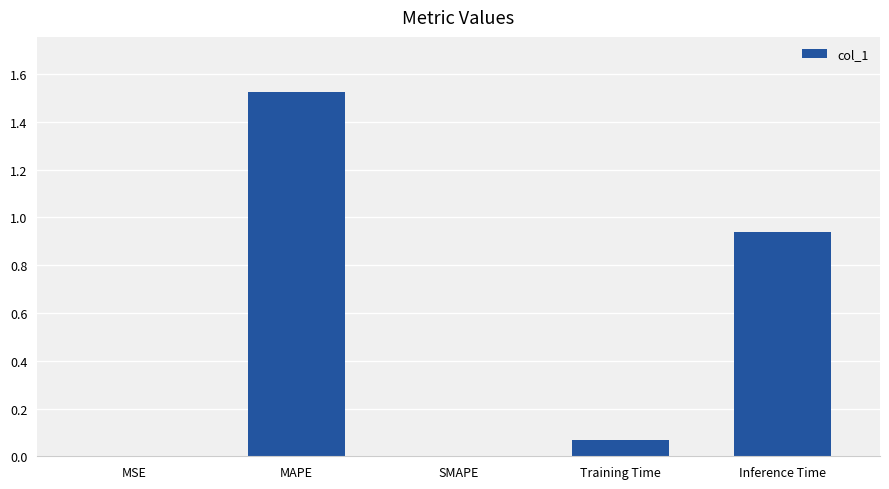

What is the change in value from MAPE to Inference Time?

-0.6